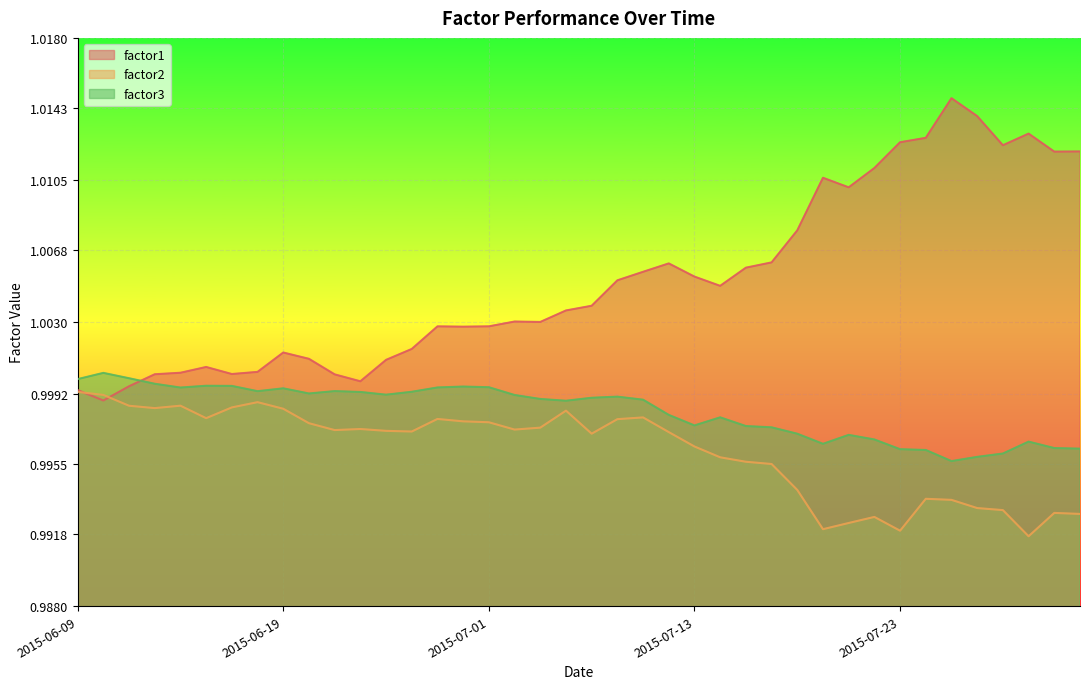

Is it true that factor1 equals 0.7 at 2015-07-24?

False